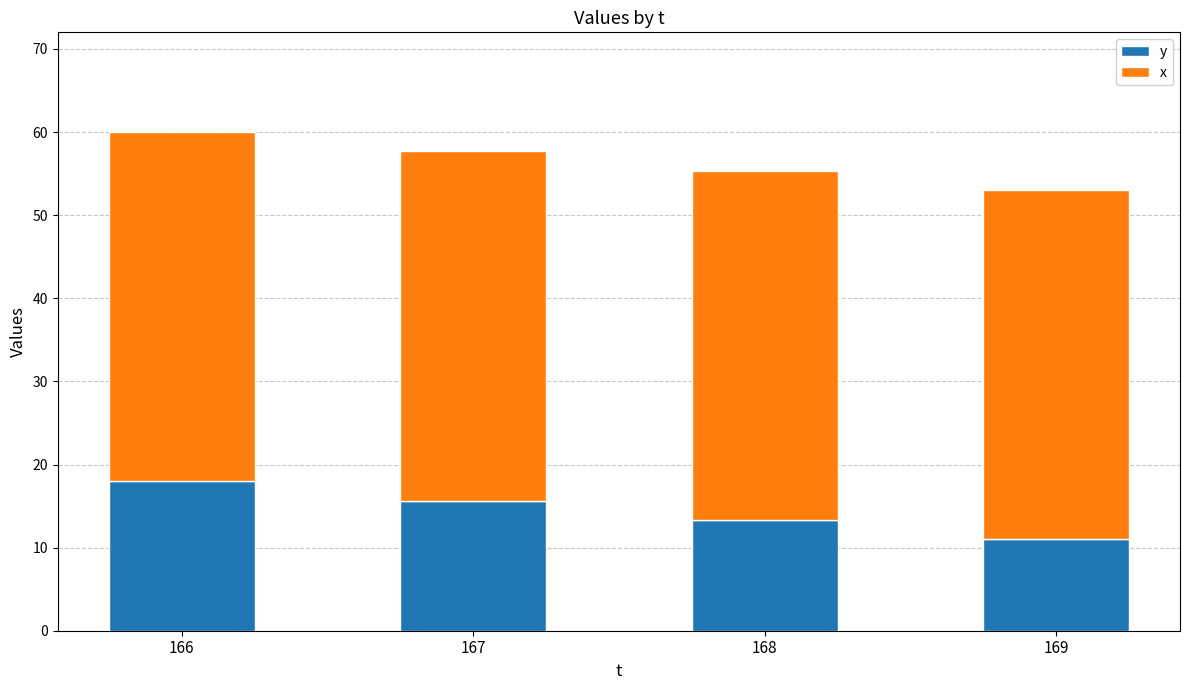

Does the chart contain any negative values?

No